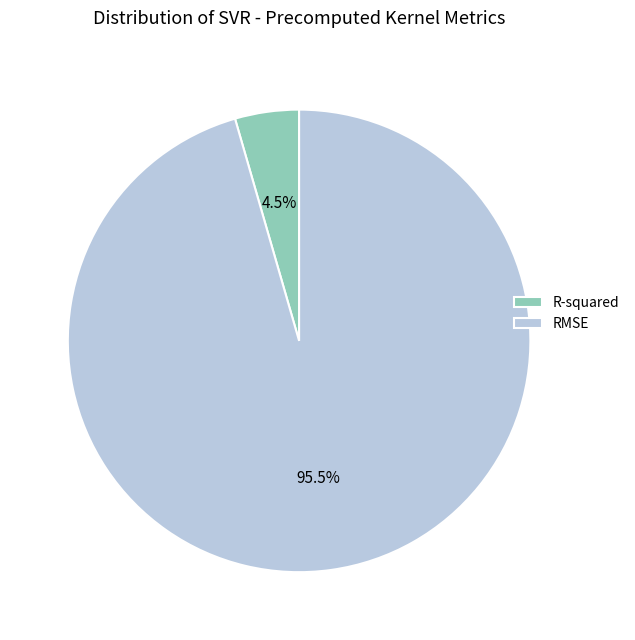

Count the number of slices in the pie.

2